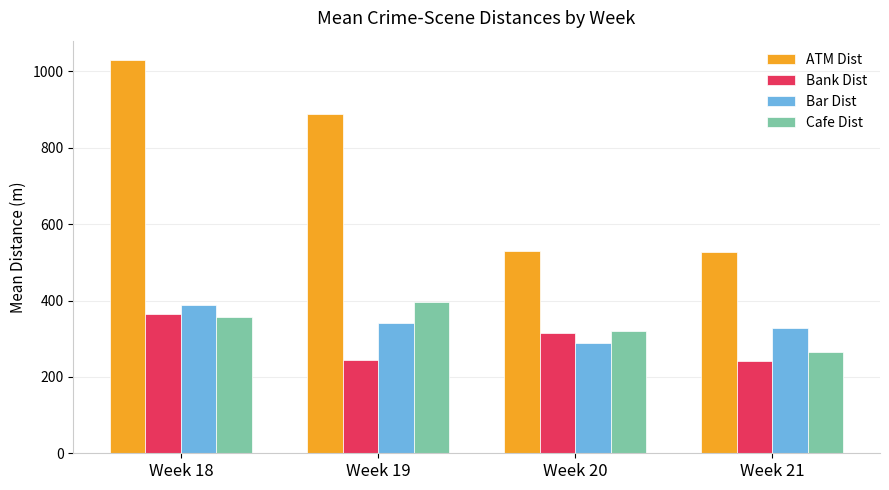

Where does the Cafe Dist series first go above 357?

Week 18